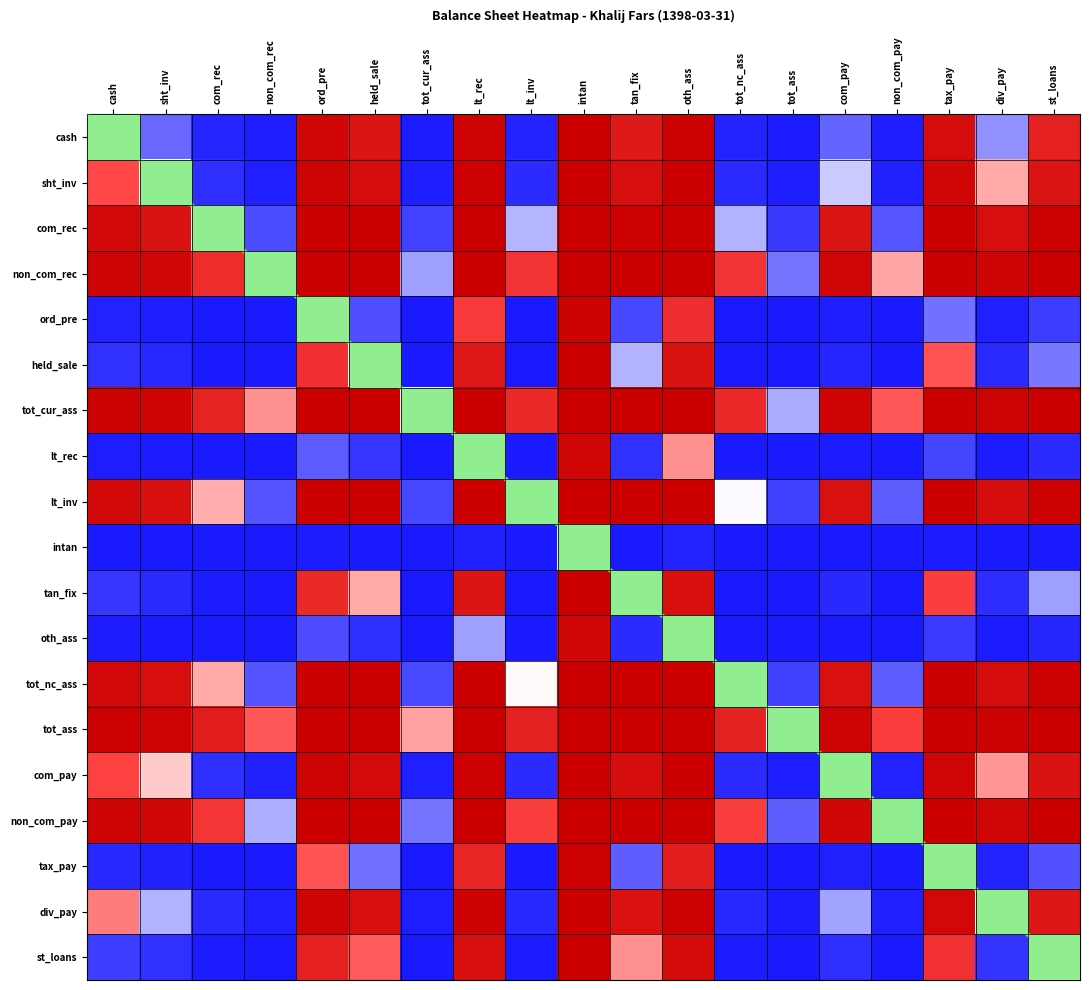

Which category has the lowest value in the sht_inv series?

tot_ass